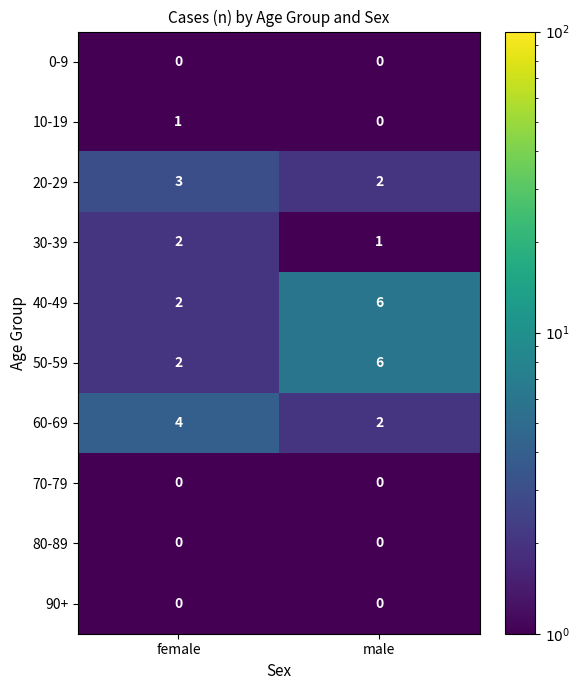

Which label corresponds to the largest value in the chart?

male